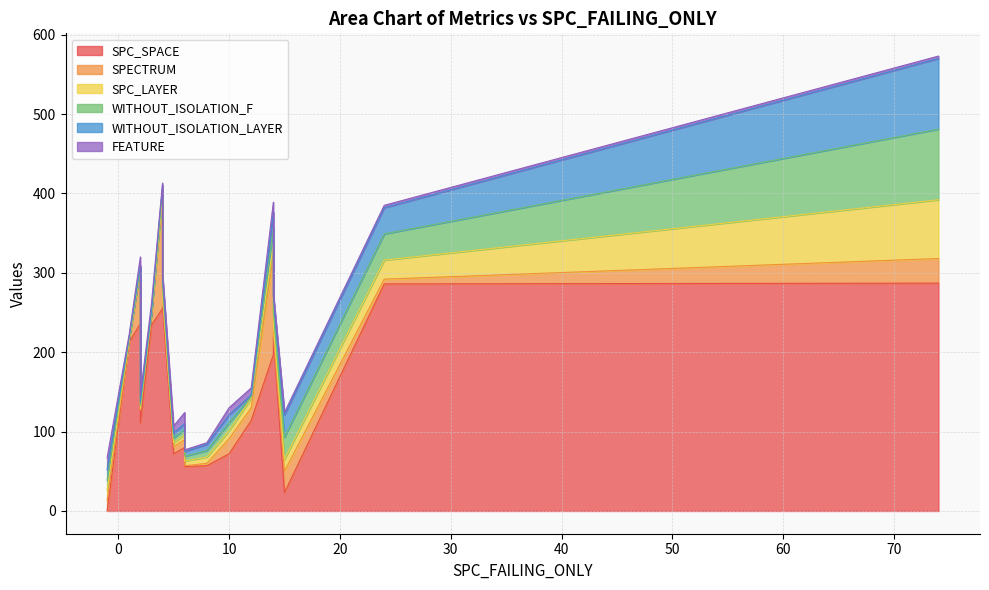

Rank the series by their maximum value, from lowest to highest.

FEATURE, SPC_LAYER, WITHOUT_ISOLATION_F, WITHOUT_ISOLATION_LAYER, SPECTRUM, SPC_SPACE